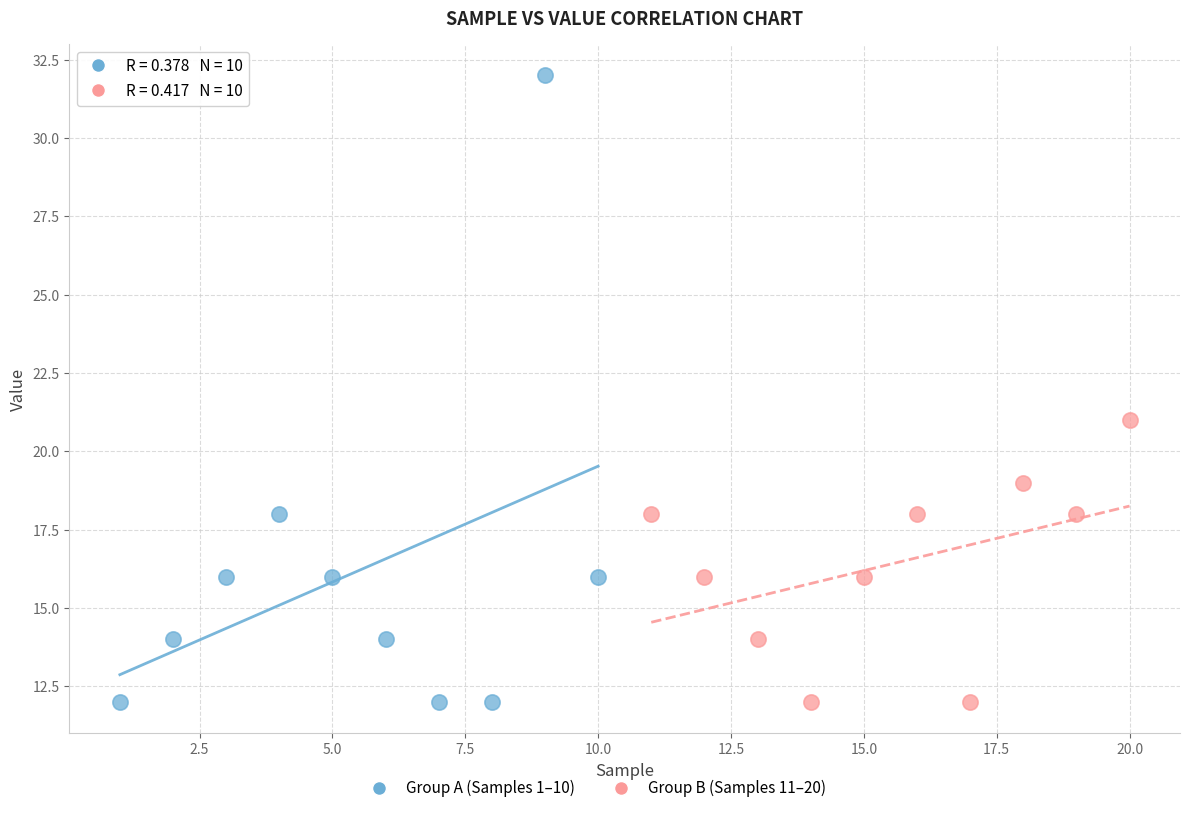

Which series contains the highest Y value?

Group A (Samples 1–10)